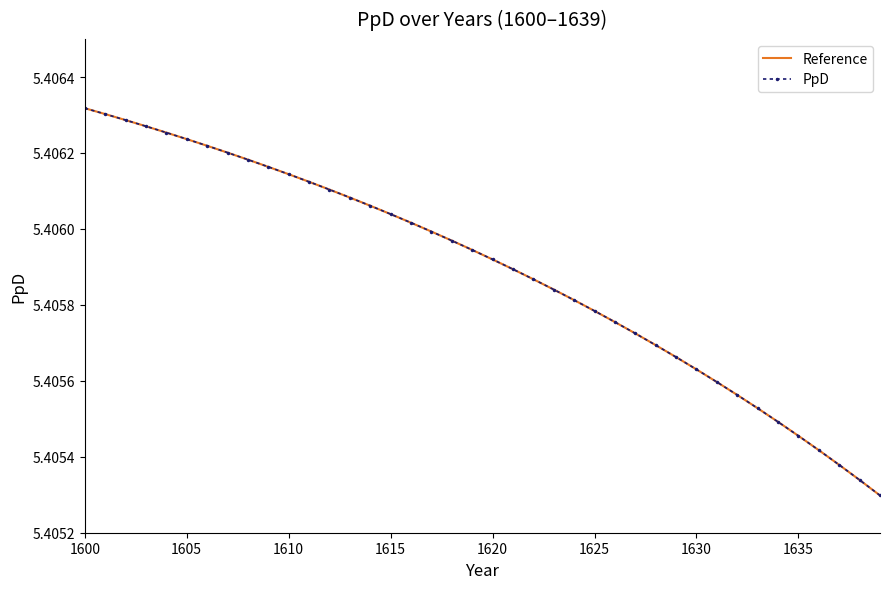

What is the average value of the PpD series?

5.4